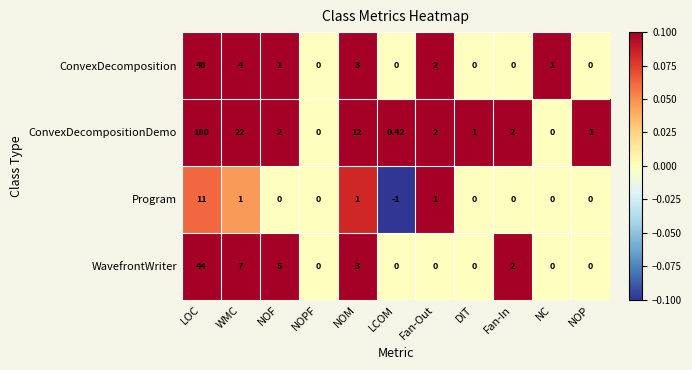

Which series has the widest spread of values?

ConvexDecompositionDemo